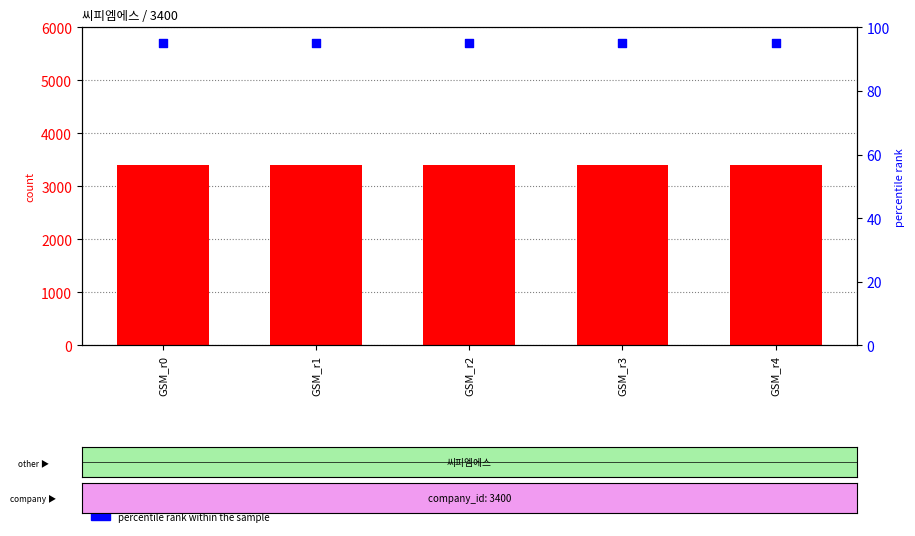

At how many categories does at least one series exceed 2653?

5